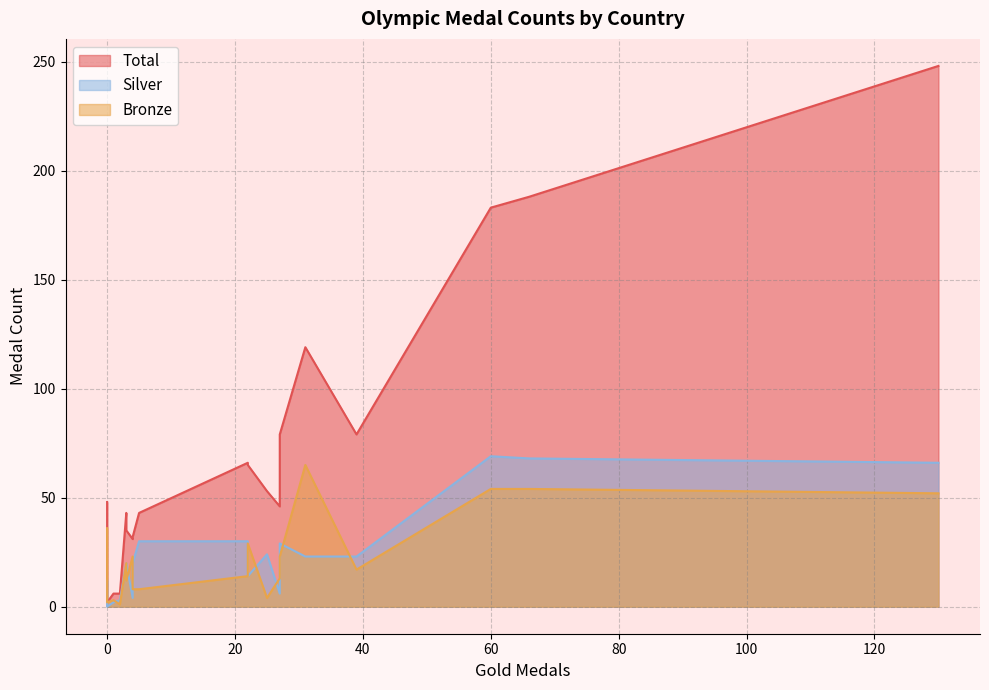

True or false: Total and Bronze cross at least once.

False